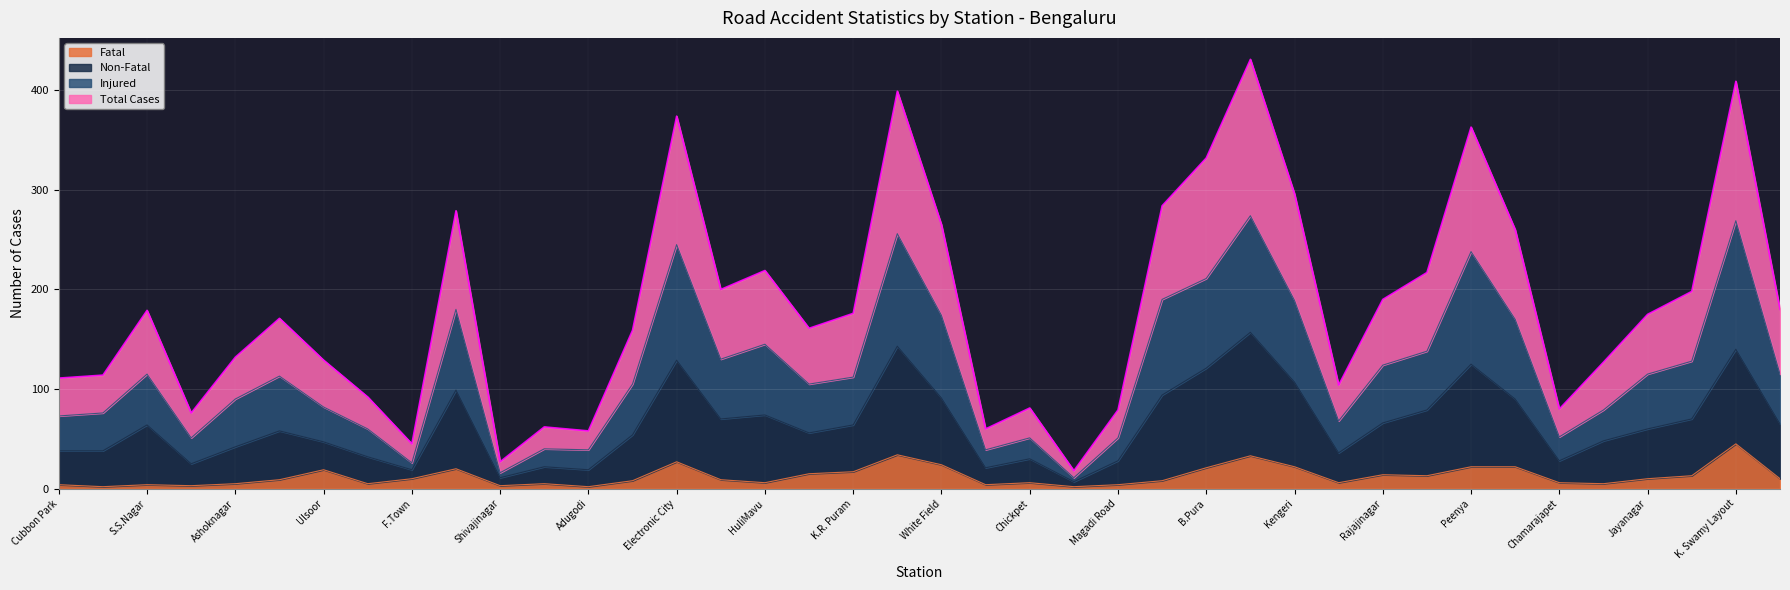

Reading left to right, transcribe all the data shown in this chart.

Fatal: 4	2	4	3	5	9	19	5	10	20	3	5	2	8	27	9	6	15	17	34	24	4	6	2	4	8	21	33	22	6	14	13	22	22	6	5	10	13	45	10
Non-Fatal: 38	38	64	25	42	58	47	32	19	99	11	22	19	54	129	70	74	56	64	143	91	21	30	7	28	94	121	157	107	36	66	79	125	90	28	48	60	70	140	65
Injured: 73	76	115	51	90	113	82	60	26	180	16	40	39	105	245	130	145	105	112	256	174	39	51	11	51	190	211	274	189	68	124	138	238	170	52	79	115	128	269	115
Total Cases: 111	114	179	76	132	171	129	92	45	279	27	62	58	159	374	200	219	161	176	399	265	60	81	18	79	284	332	431	296	104	190	217	363	260	80	127	175	198	409	180